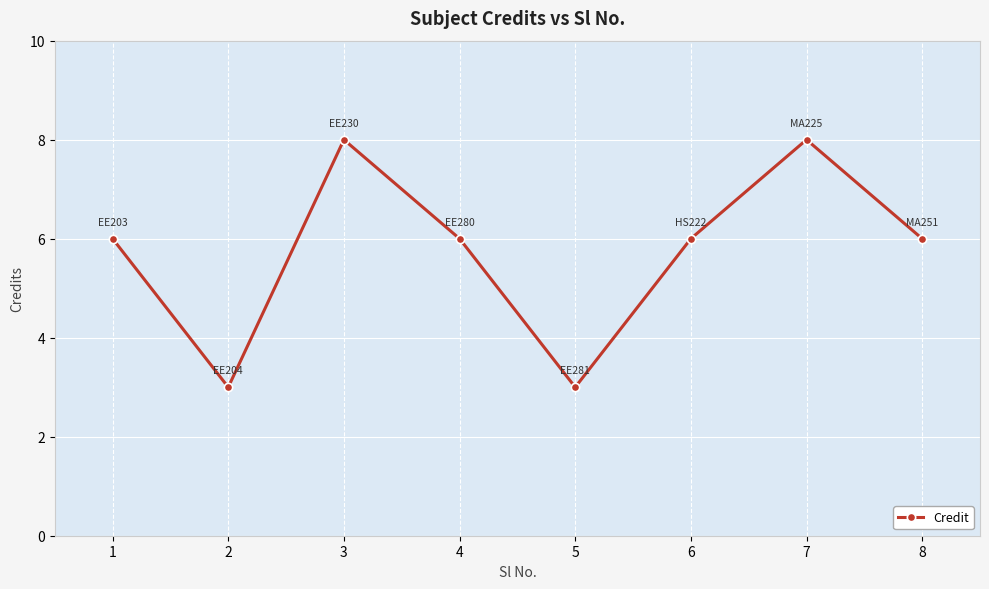

Reading right to left, extract all data points from this chart.

8=6	7=8	6=6	5=3	4=6	3=8	2=3	1=6